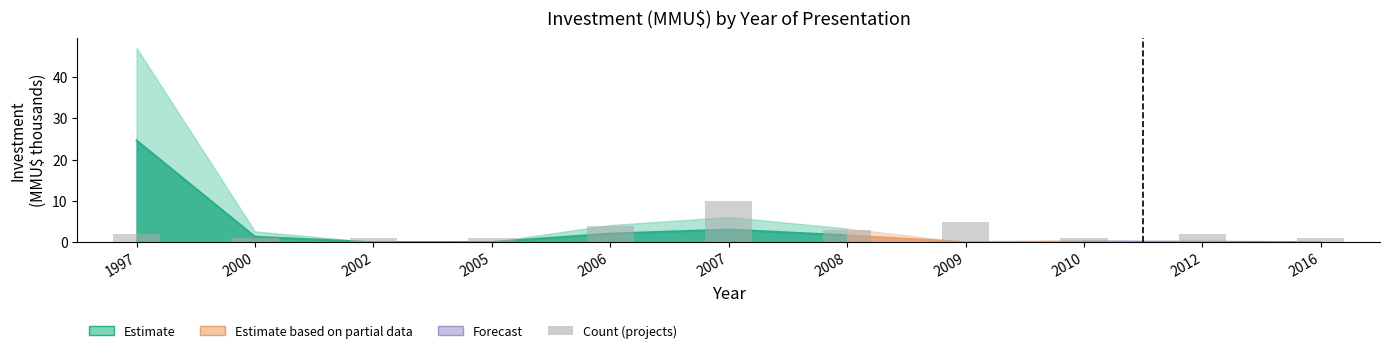

List the labels in order of value, largest first.

2007, 2009, 2006, 2008, 1997, 2012, 2000, 2002, 2005, 2010, 2016